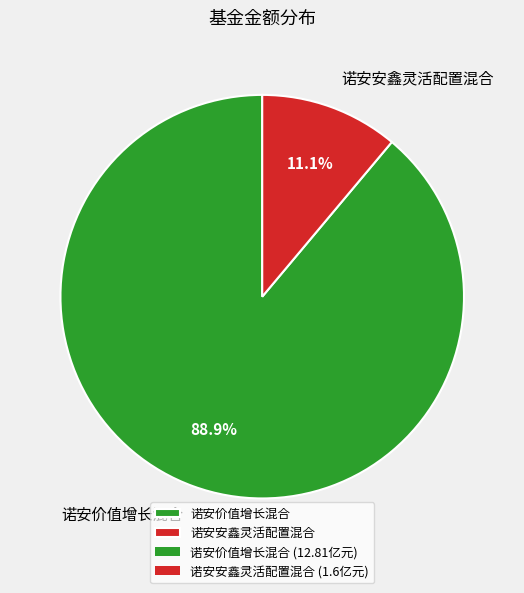

To the nearest percent, what percentage of the pie is 诺安价值增长混合?

89%